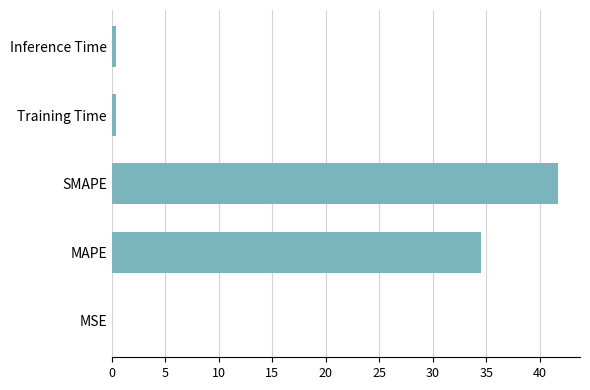

Which label corresponds to the largest value in the chart?

SMAPE